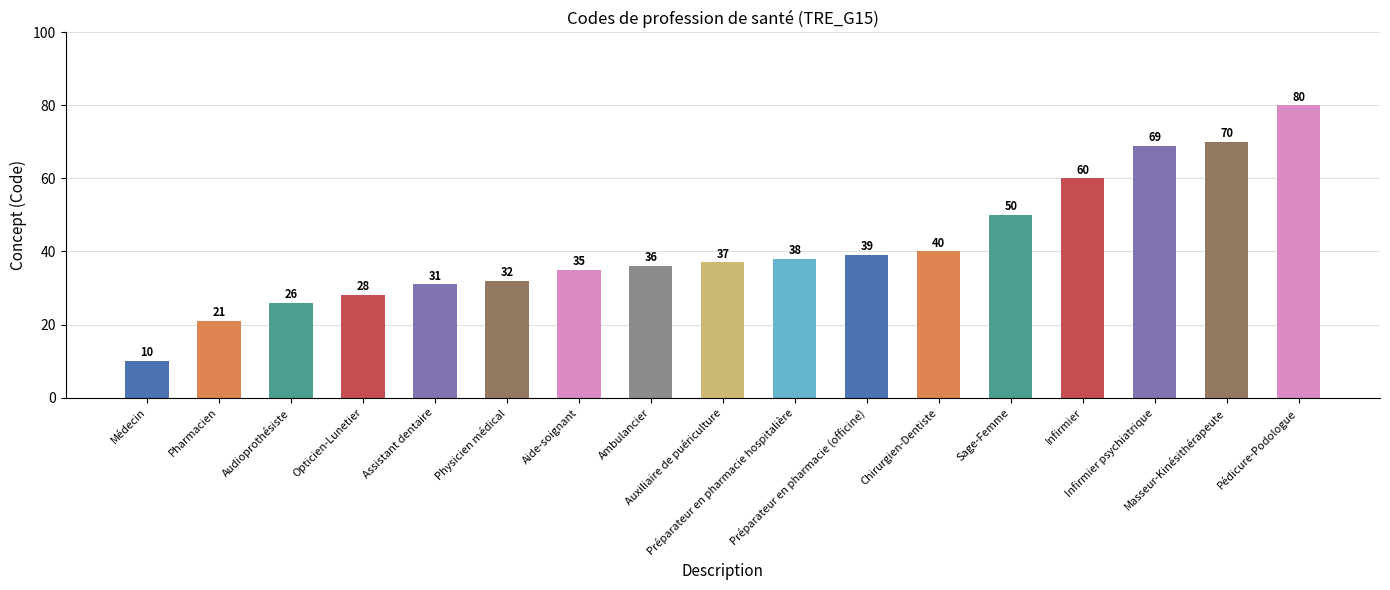

Reading left to right, transcribe all the data shown in this chart.

10	21	26	28	31	32	35	36	37	38	39	40	50	60	69	70	80